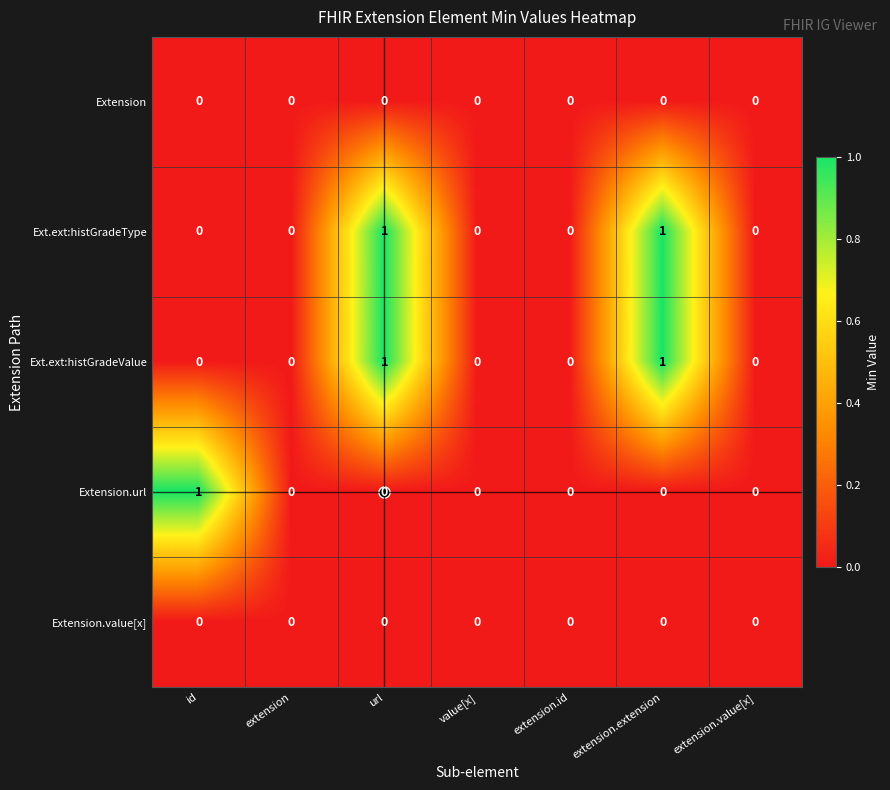

The value of Ext.ext:histGradeType at url is 1. True or false?

True